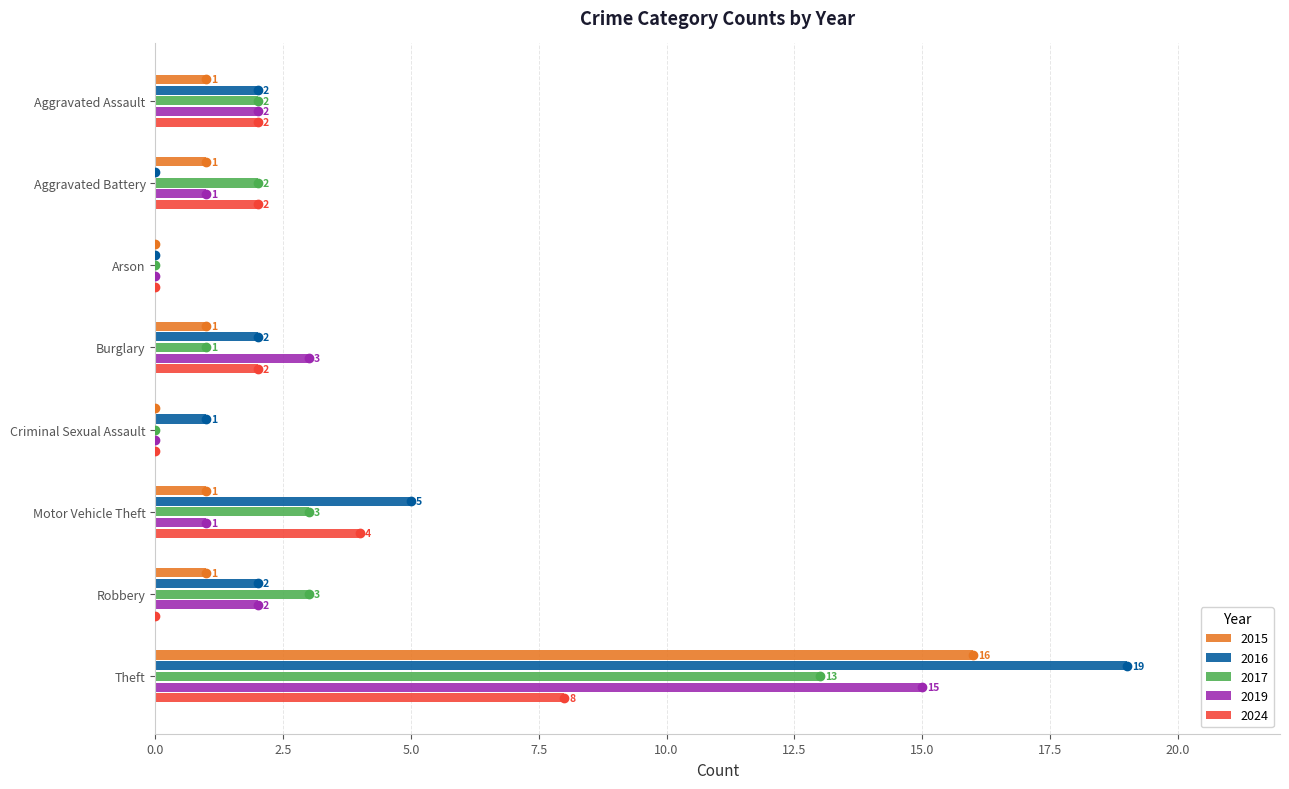

How many positive values does the 2024 series have?

5